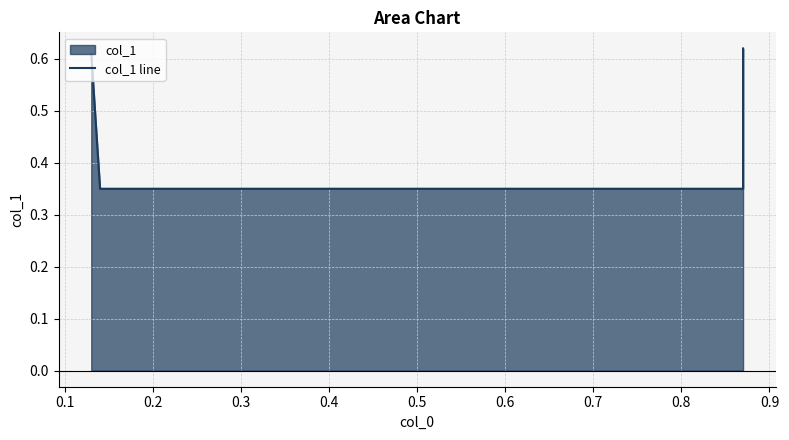

How many categories are shown in the chart?

4